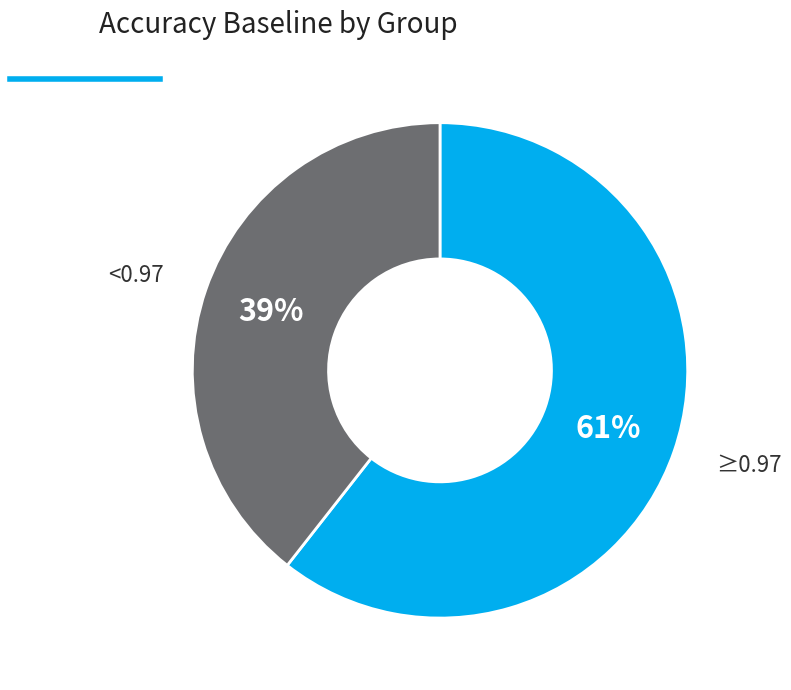

To the nearest percent, what is the average slice percentage?

50%